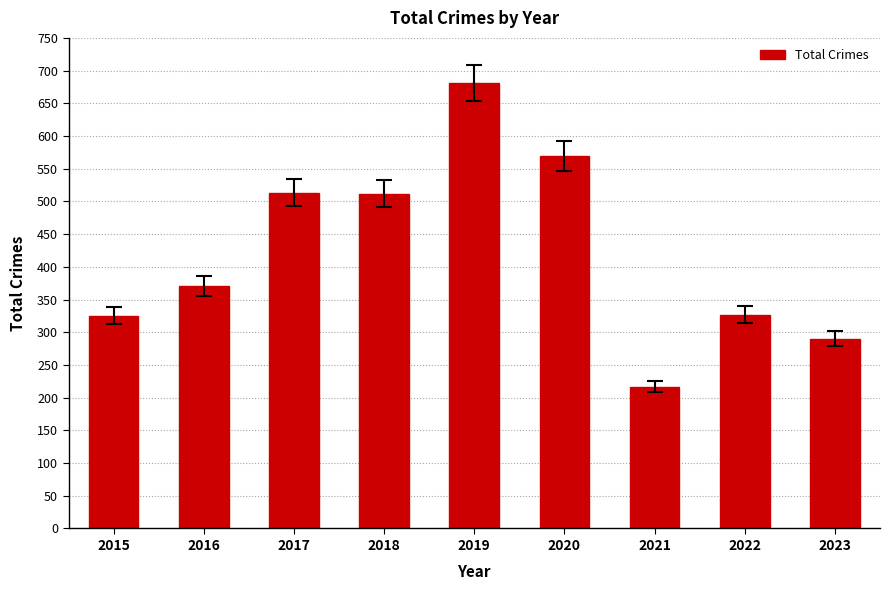

At which label is the value closest to 449?

2018